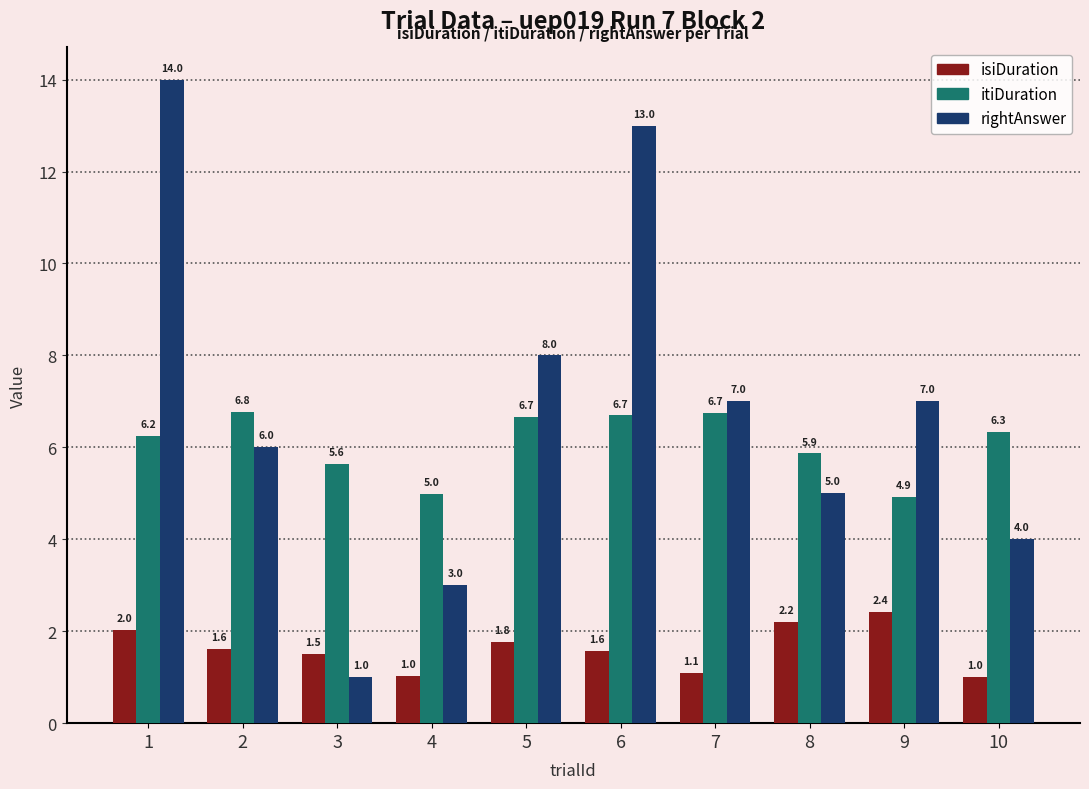

At which category is the sum across all series the highest?

1